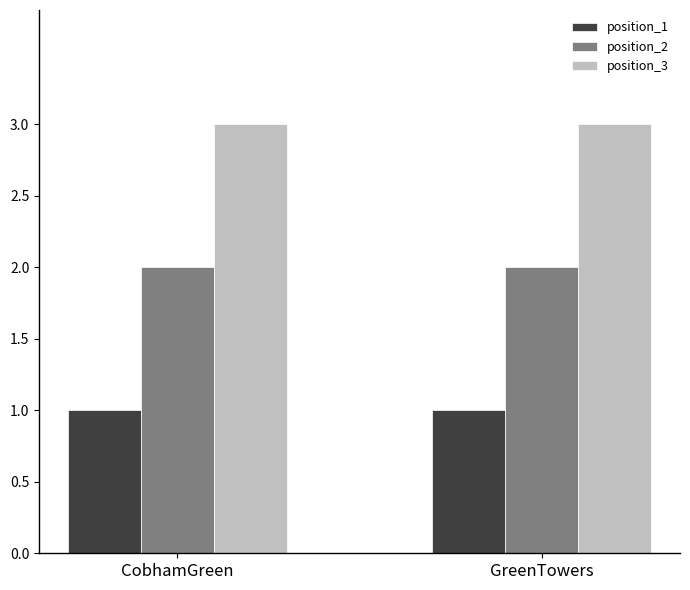

What is the sum of all position_2 values?

4